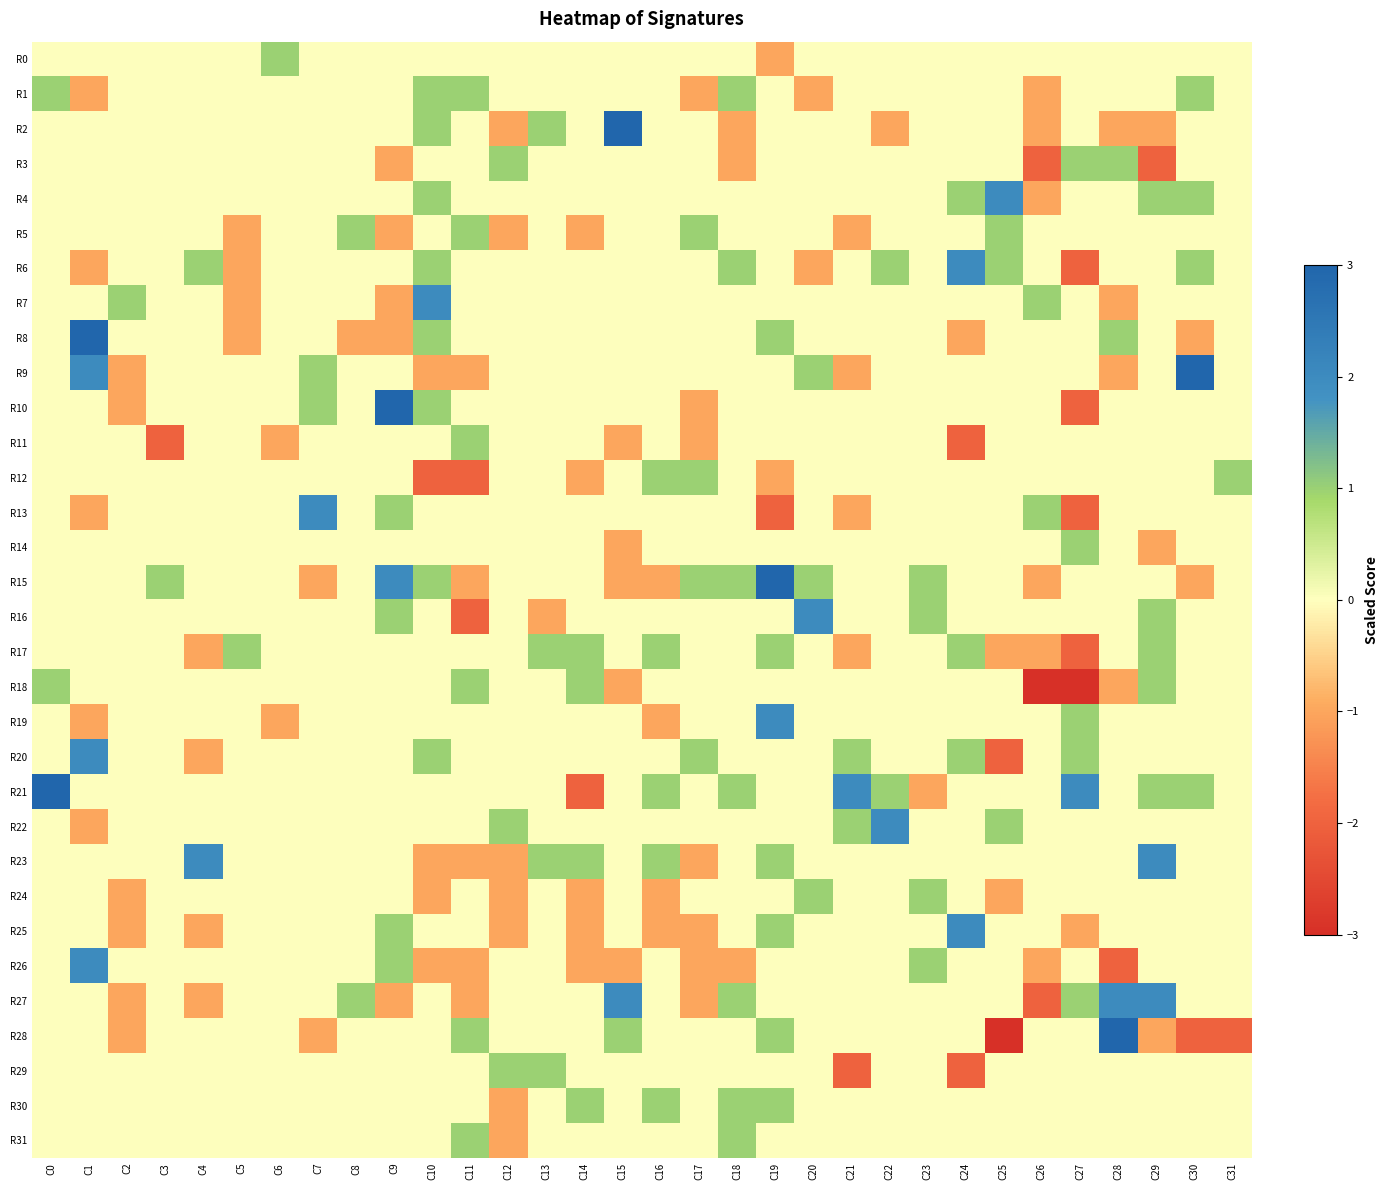

How many categories are shown in the chart?

32